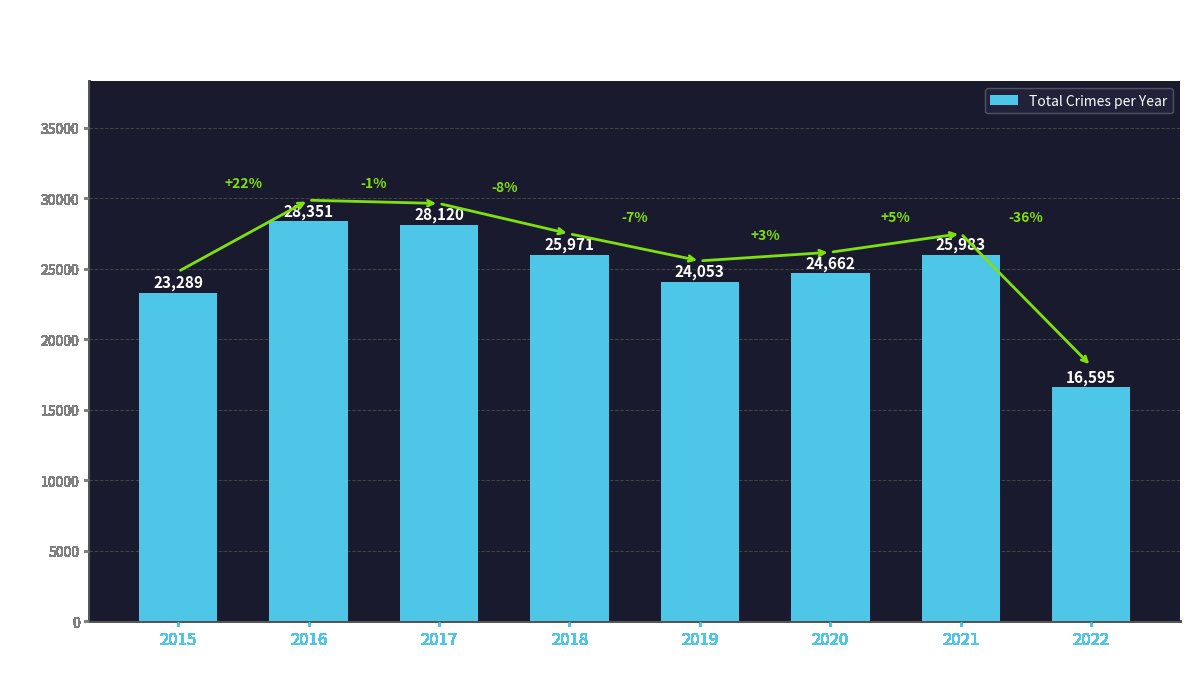

The value at 2019 is 24053. True or false?

True